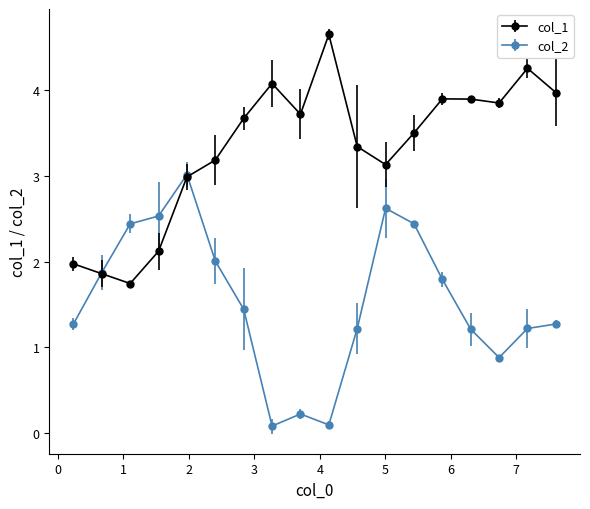

True or false: col_2 has more than 1 points higher than both neighbors.

True